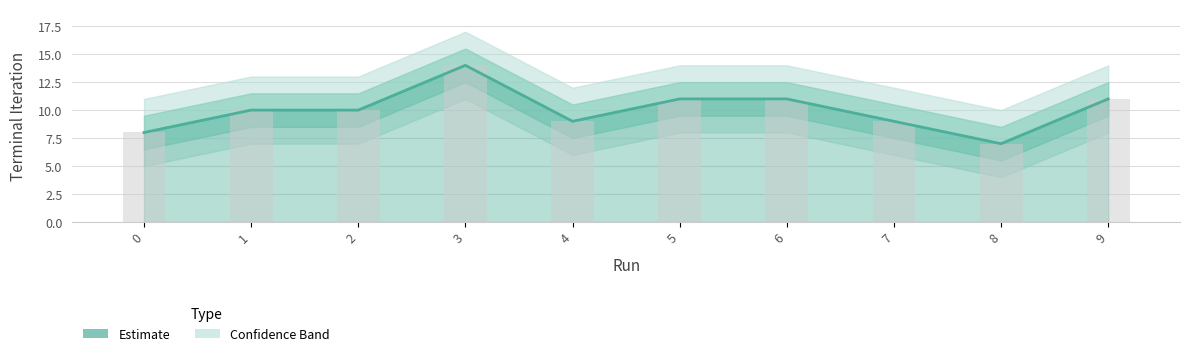

Where is the data nearest to the value 10?

1